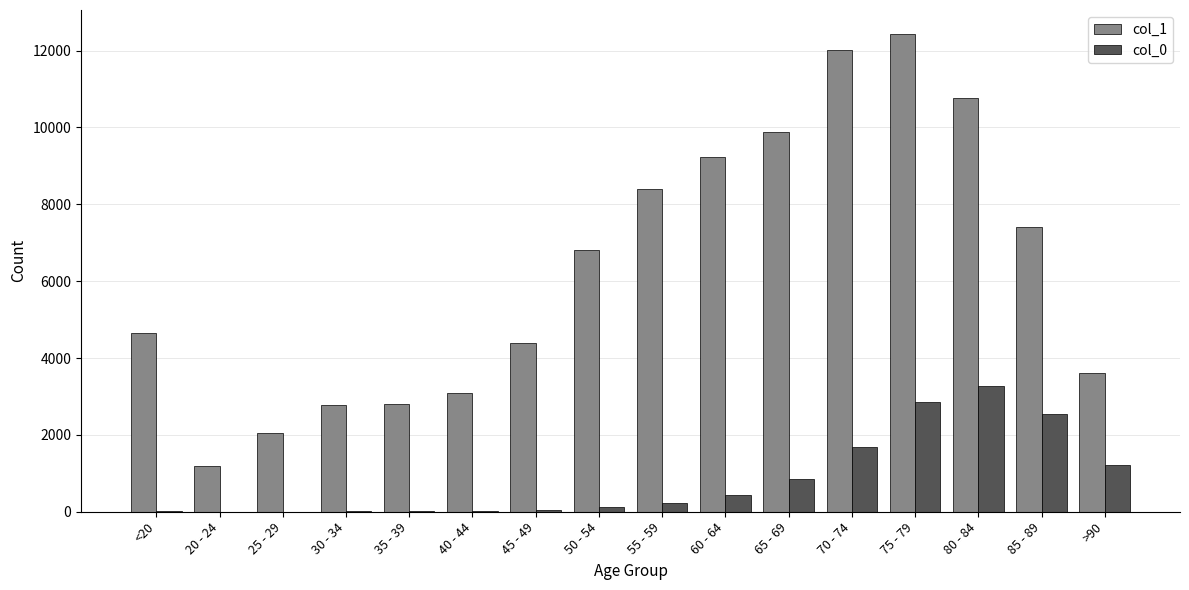

What is the spread (max minus min) of values at 20 - 24?

1187